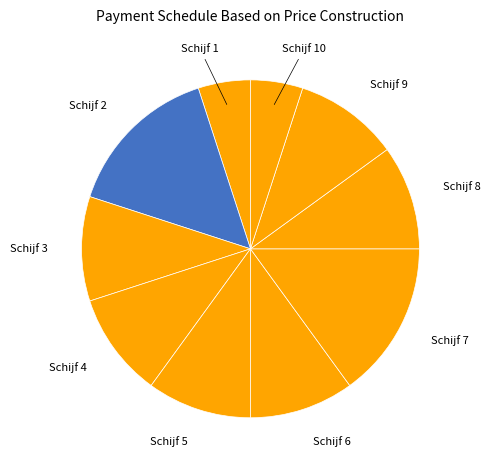

Do Schijf 3 and Schijf 7 together represent more than half of the pie?

No